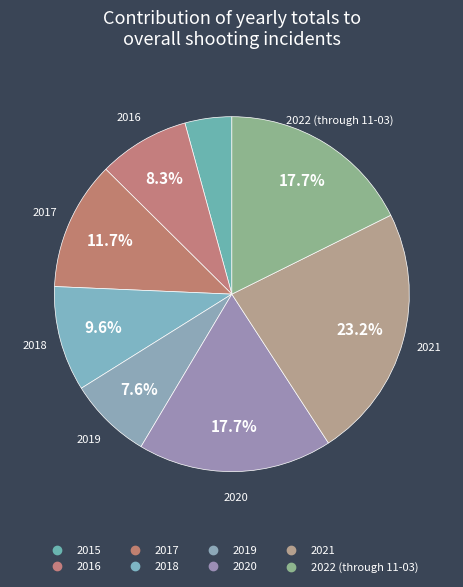

To the nearest percent, what portion does 2015 represent?

4%